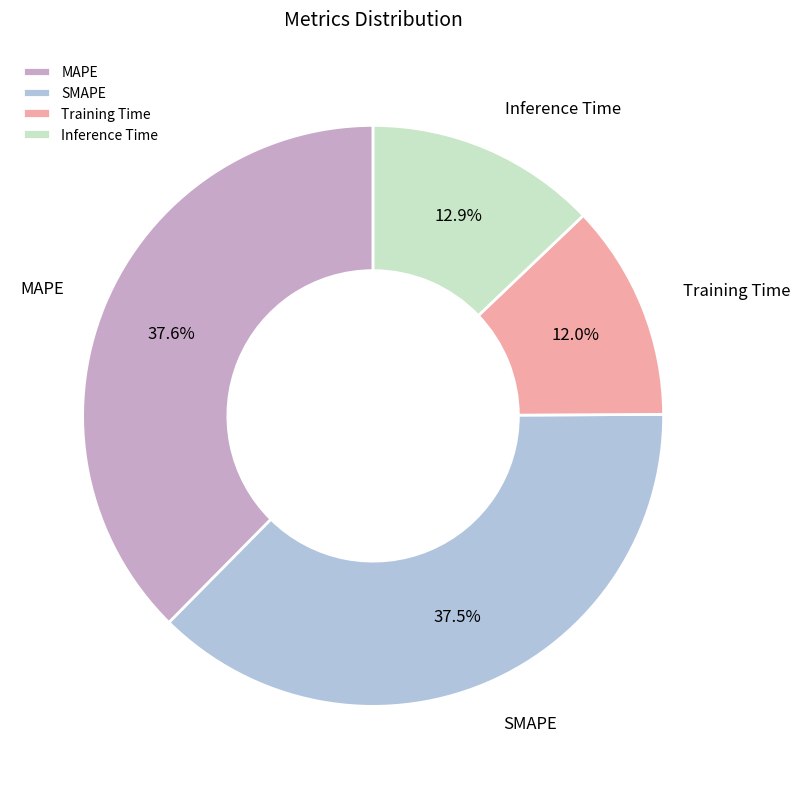

Between Training Time and SMAPE, which is larger?

SMAPE